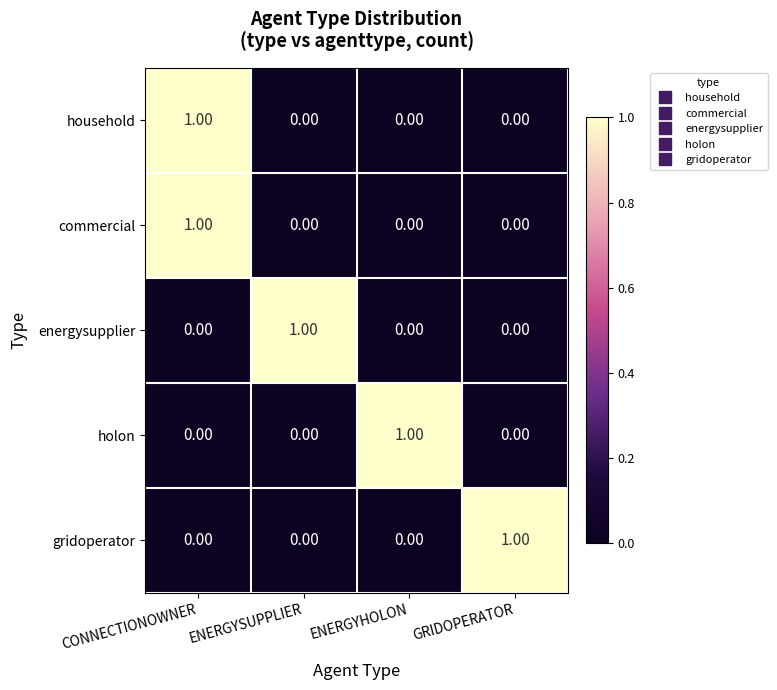

At which category is the sum across all series the highest?

CONNECTIONOWNER